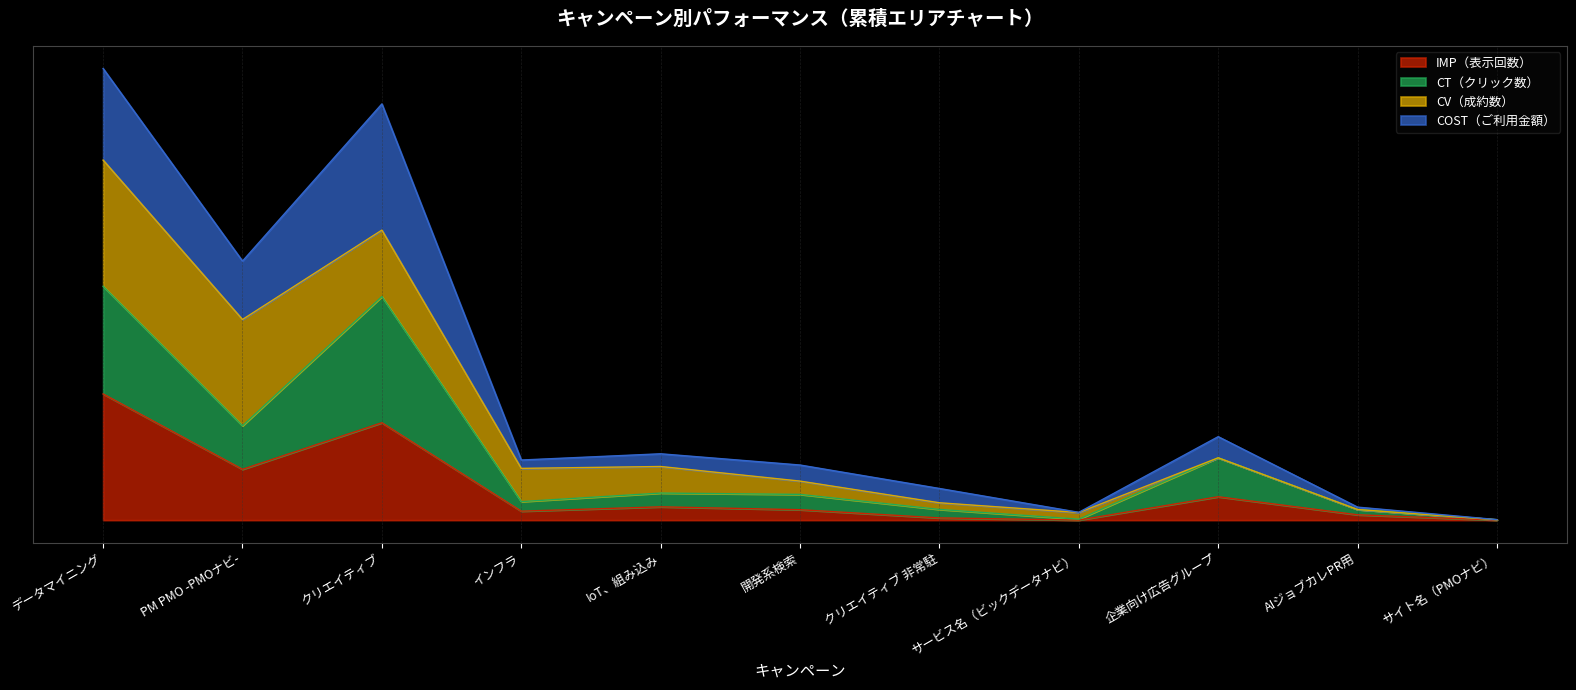

What are all the series names shown in the legend?

IMP（表示回数）, CT（クリック数）, CV（成約数）, COST（ご利用金額）